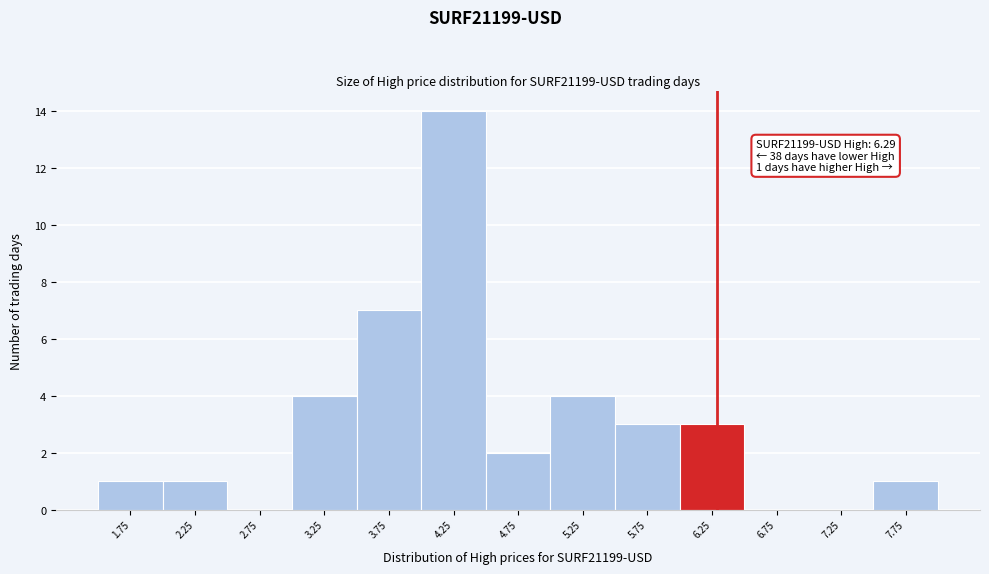

Which range on the x-axis has the tallest bar?

4.0 to 4.5